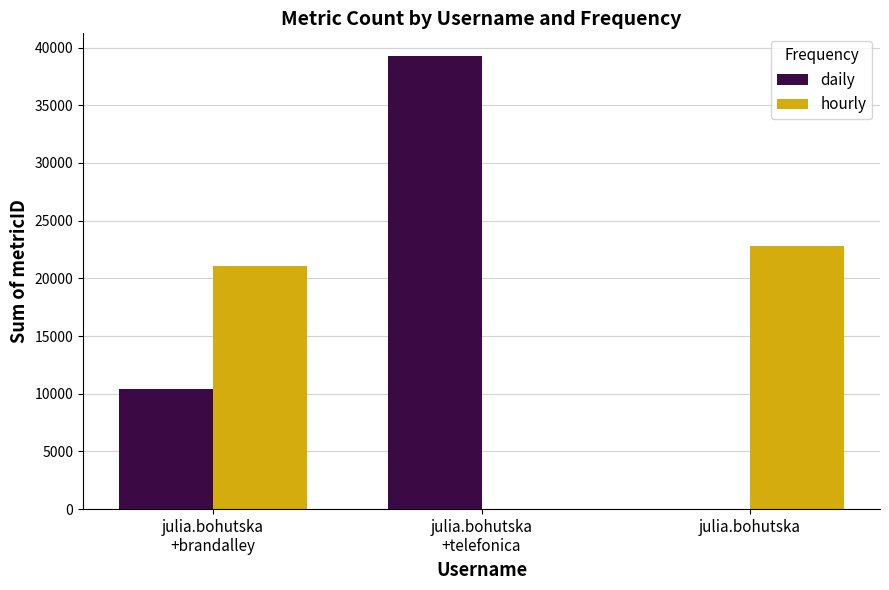

What is the maximum value for daily?

39265